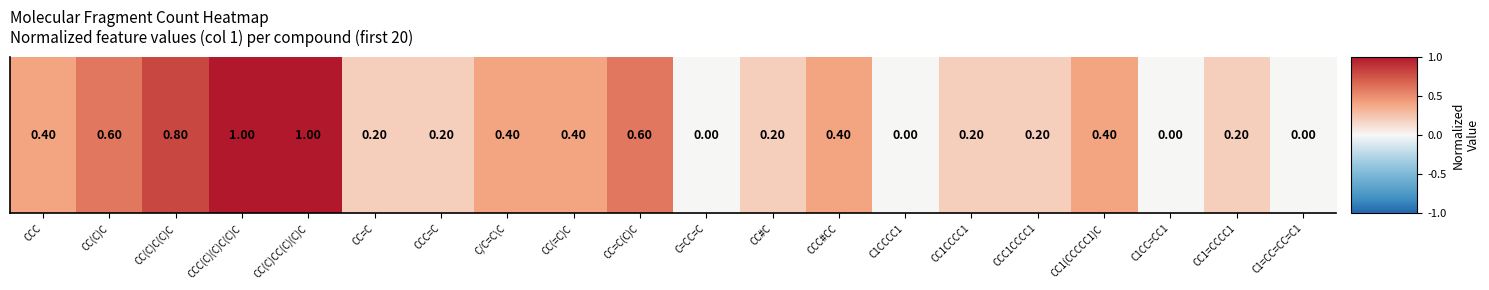

The chart shows a value of 0.4 at CCC#CC. True or false?

True